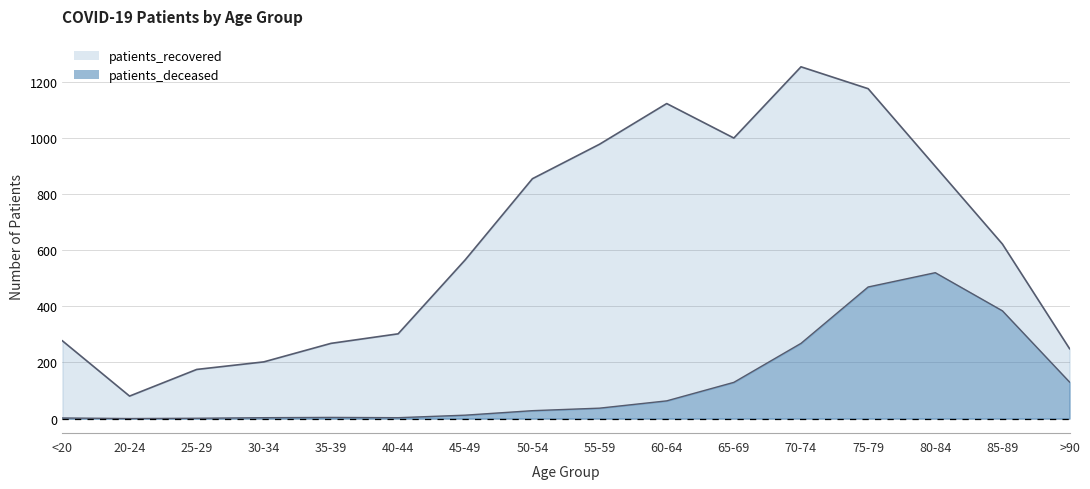

What is the approximate value of patients_deceased at <20?

2